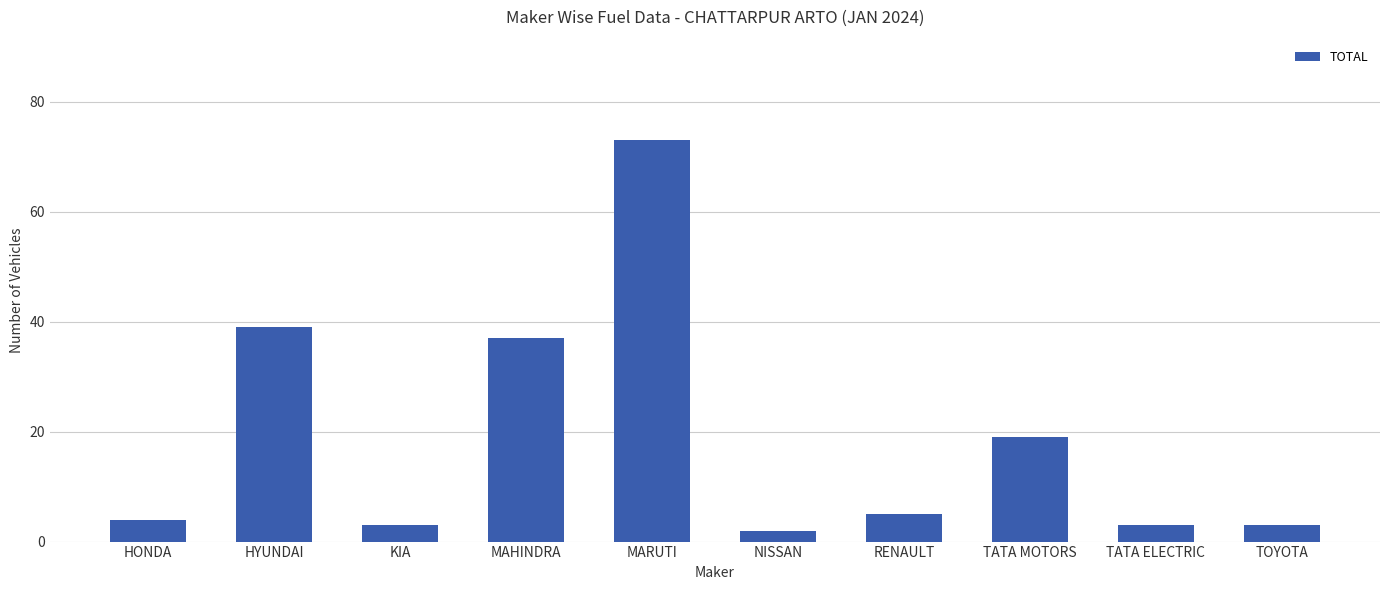

What is the change in value from HONDA to HYUNDAI?

+35